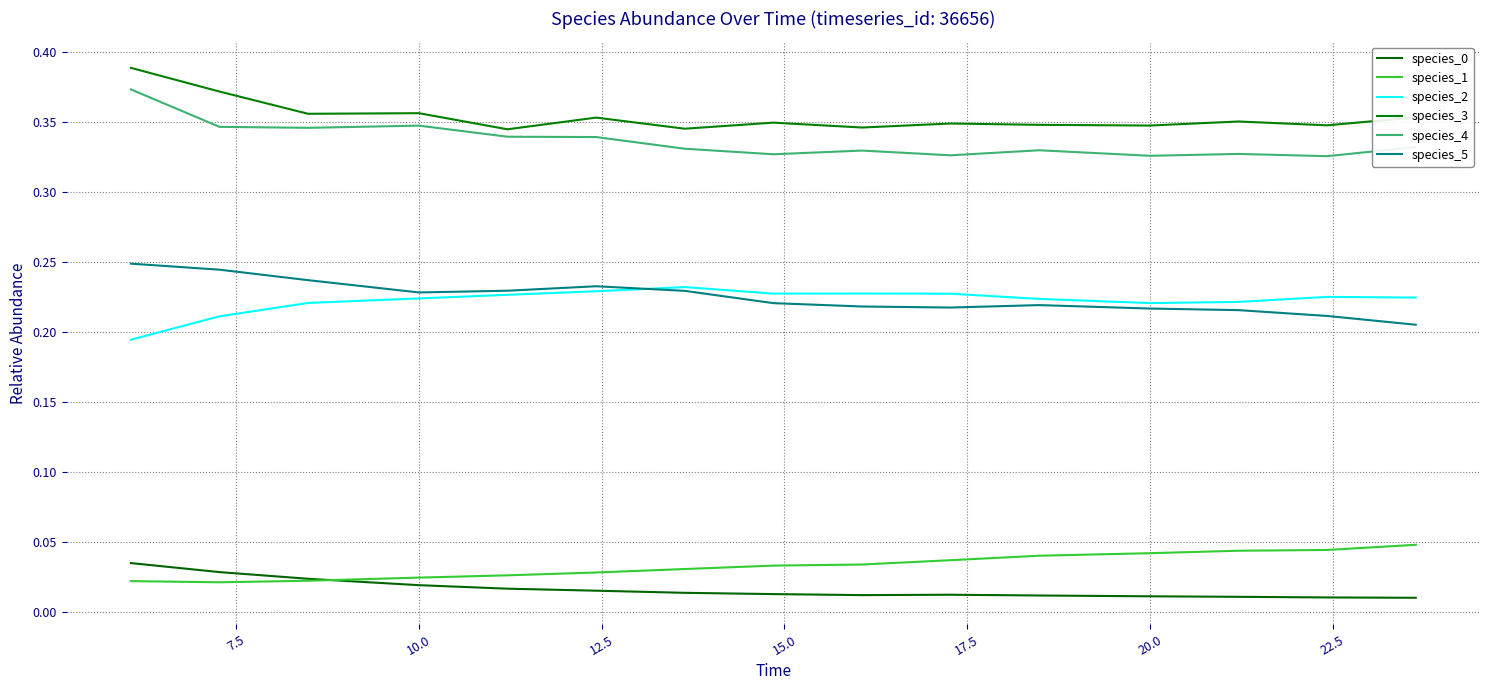

True or false: species_2 and species_1 cross at least once.

False